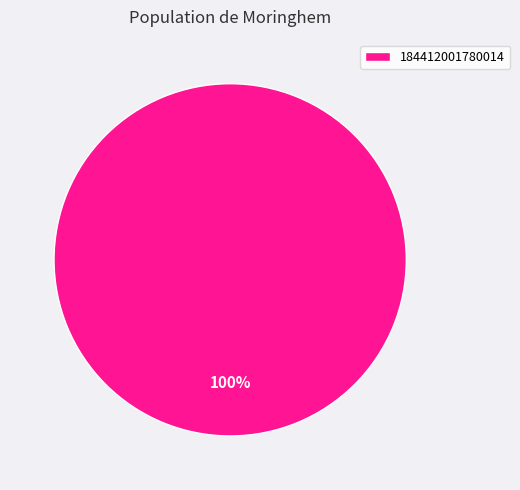

Does 184412001780014 represent more than half of the total?

Yes